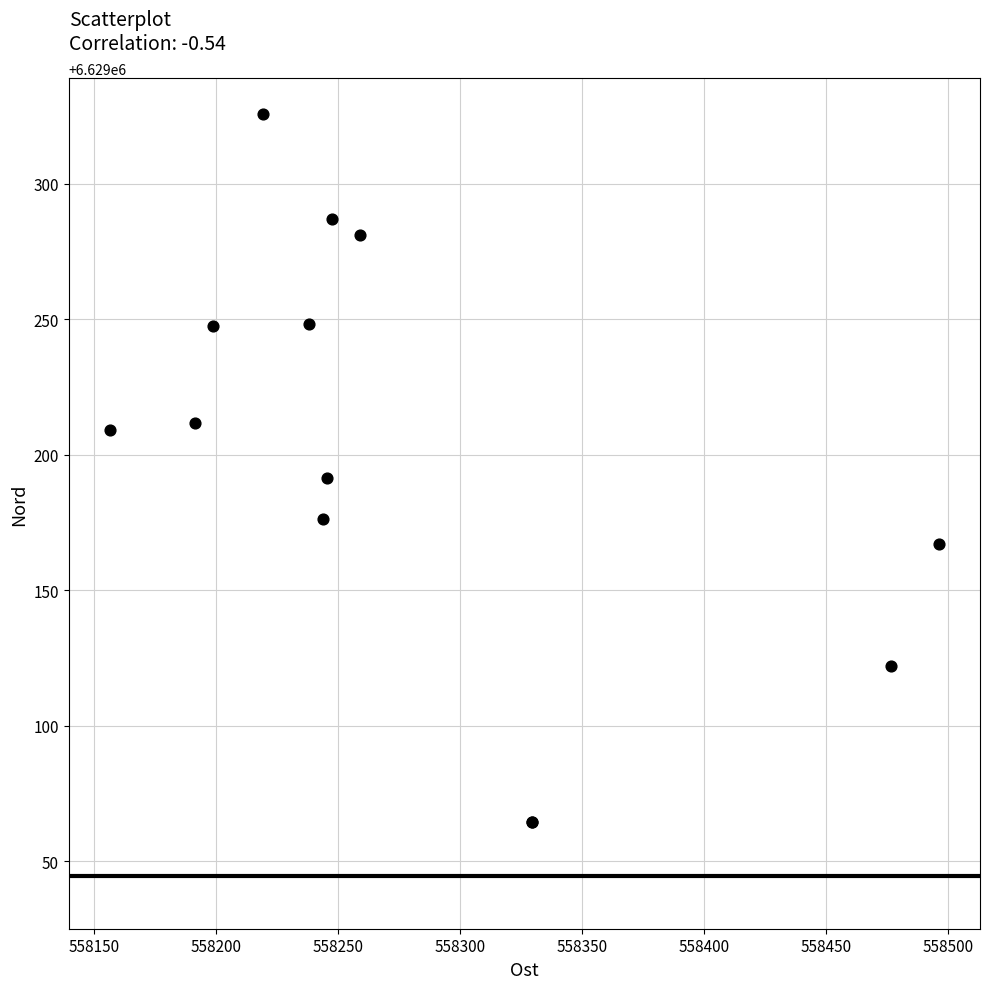

What Y value in the scatter plot is closest to 6629195?

6629191.3